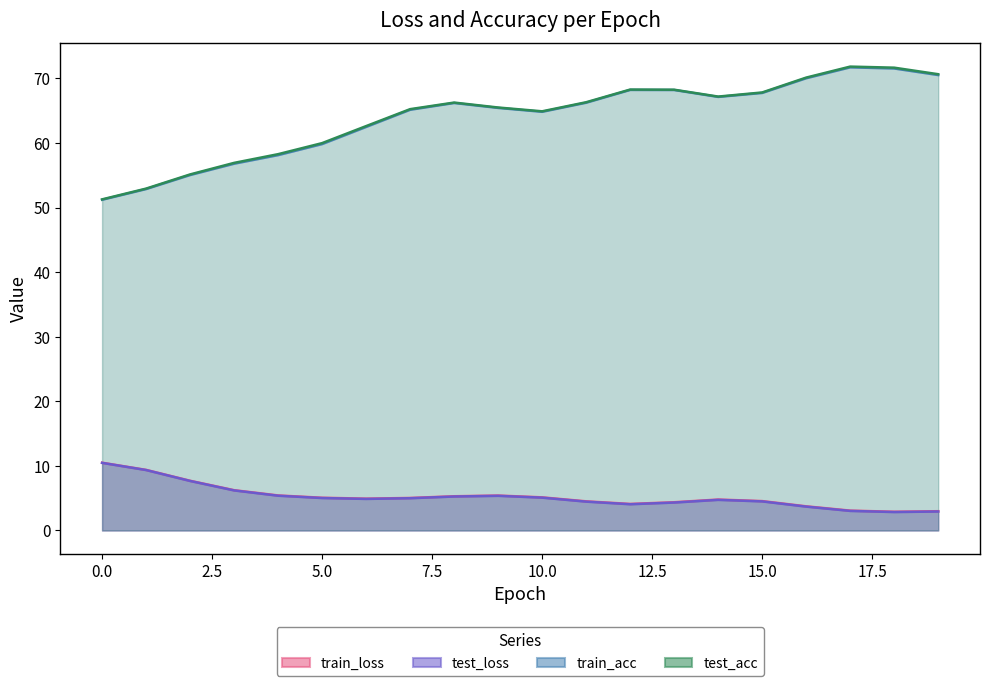

How many series are shown in this chart?

4